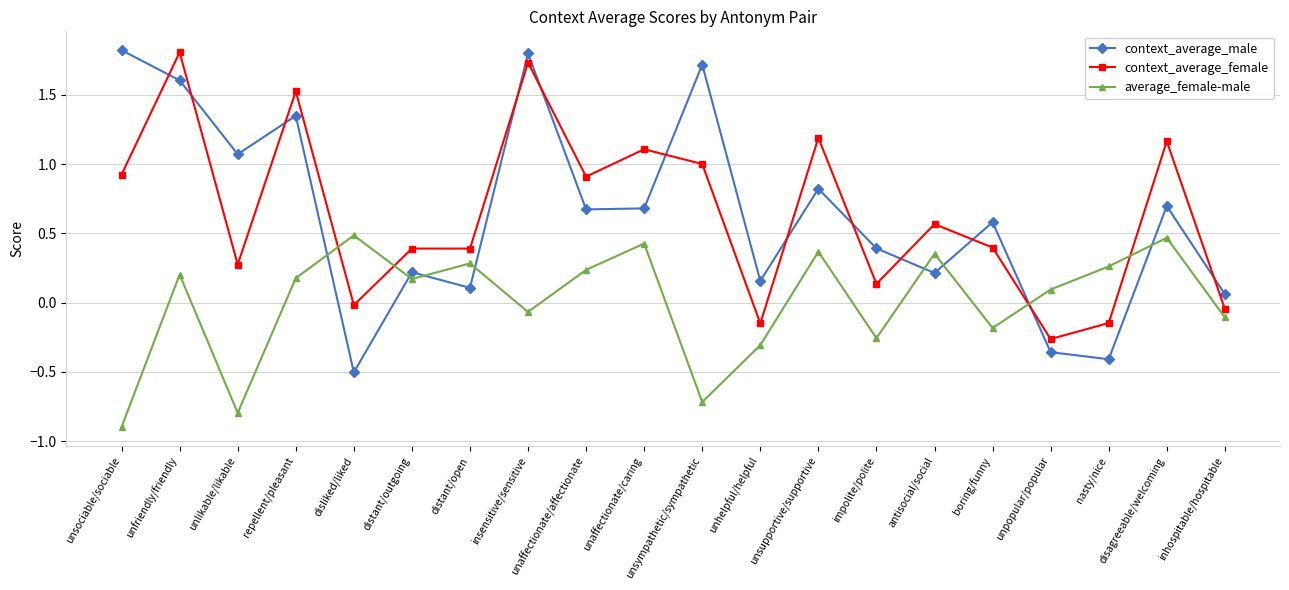

What is the label of the 9th point from the left?

unaffectionate/affectionate